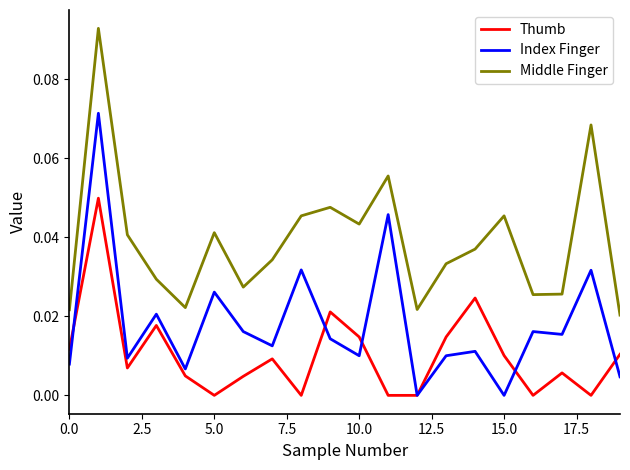

List the series in order of their overall mean, highest first.

Middle Finger, Index Finger, Thumb